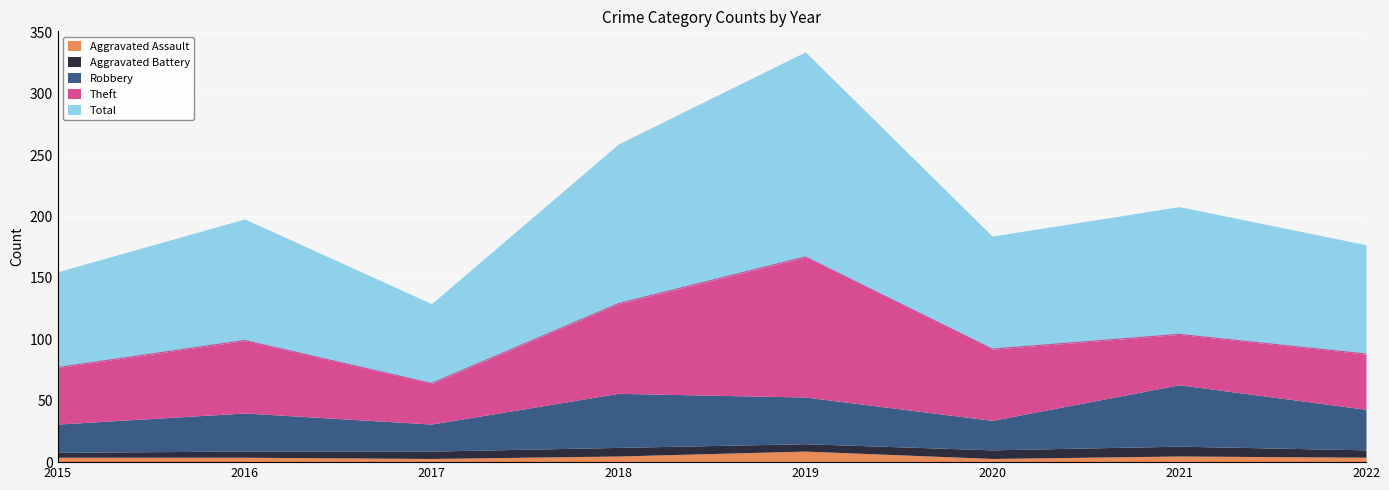

Is it true that Aggravated Assault equals 7 at 2022?

False